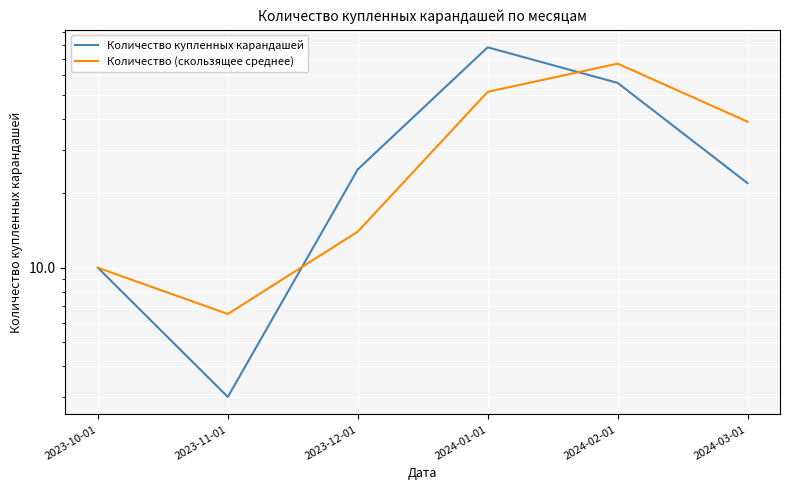

What is the average value of the Количество (скользящее среднее) series?

31.3